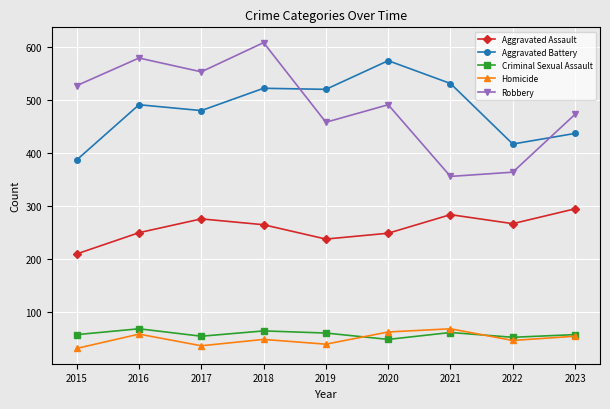

What is the total value across all series at 2019?

1317